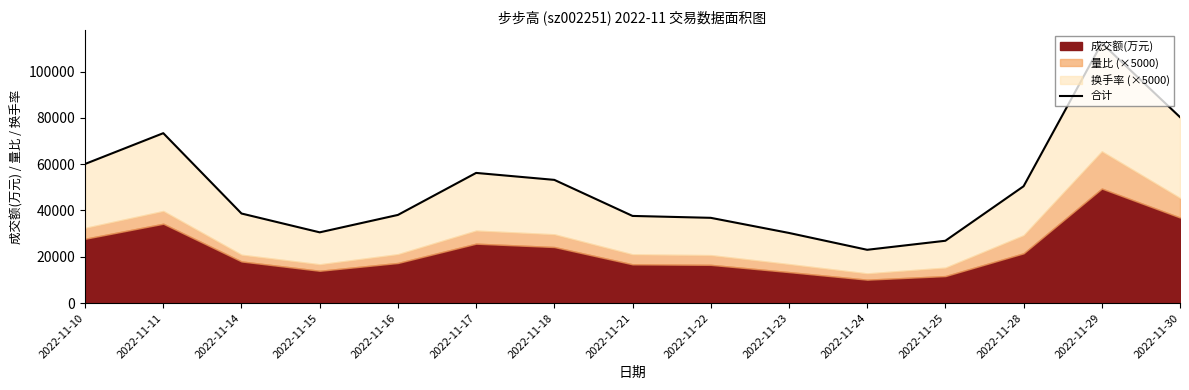

Where is the first local minimum?

2022-11-15